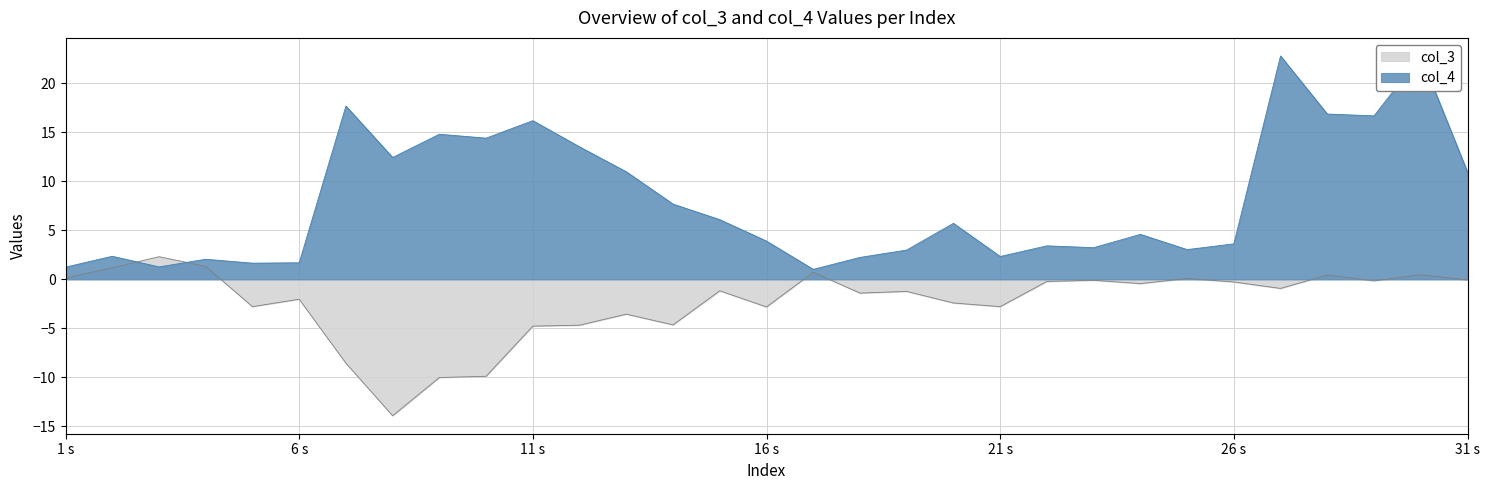

At which label is col_4 closest to 11?

13